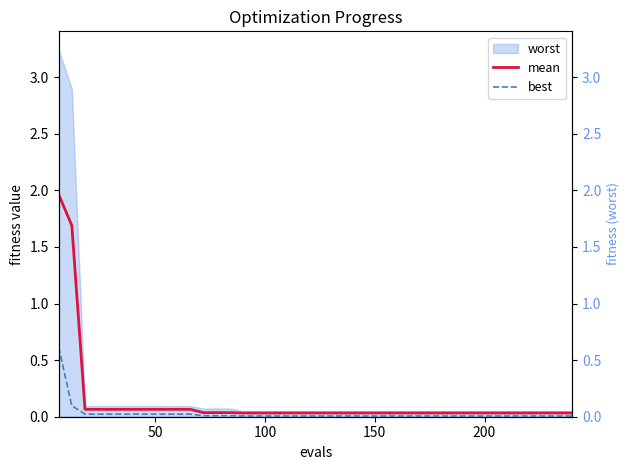

What is the difference between the maximum and second lowest values in the mean series?

1.9